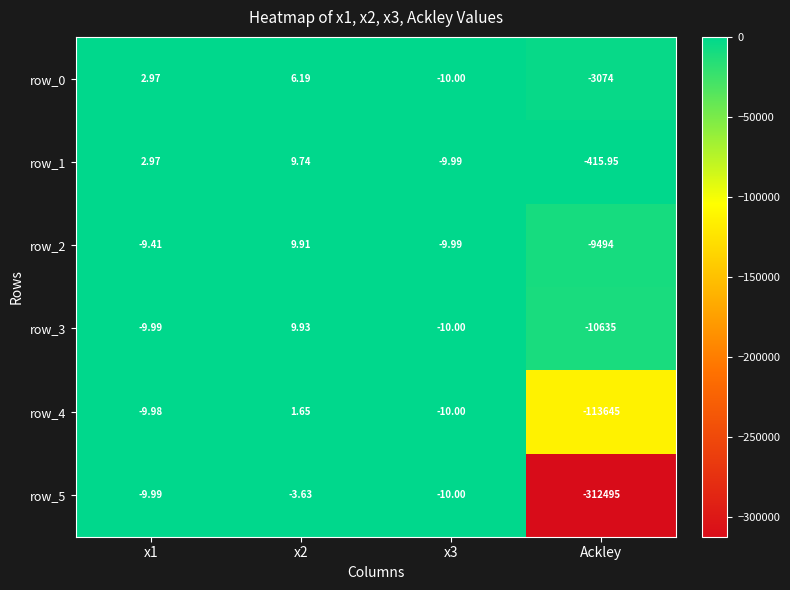

Is the value of row_0 at x2 greater than the value of row_1 at Ackley?

Yes